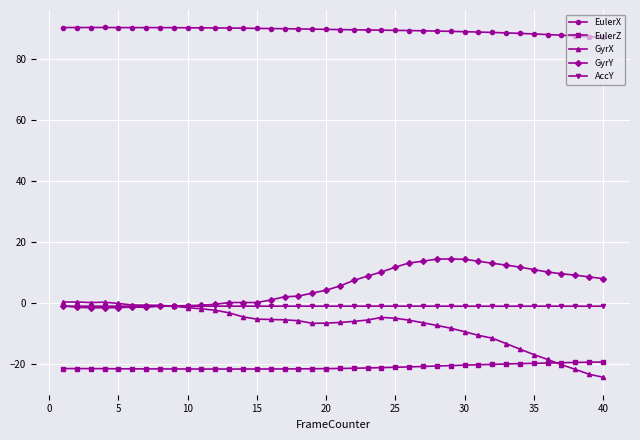

What is the difference between the maximum and second lowest values in the GyrX series?

23.7